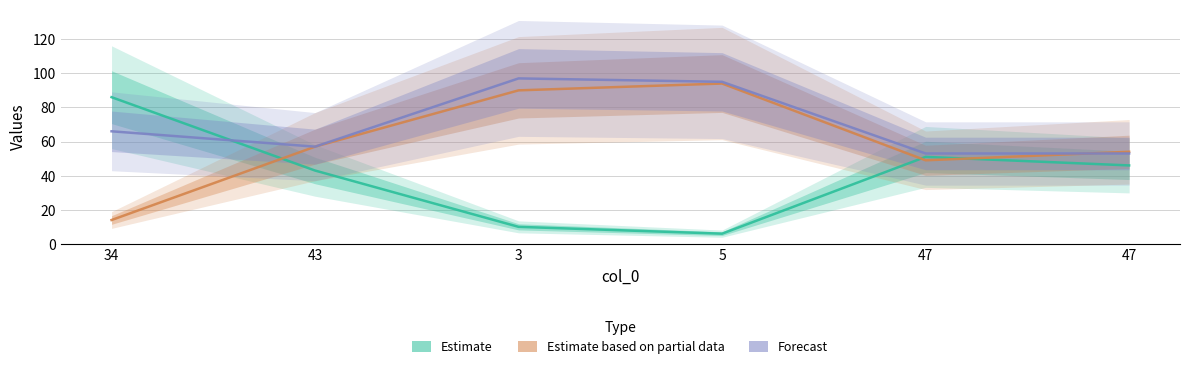

What is the difference between the maximum and minimum values in the Forecast series?

44